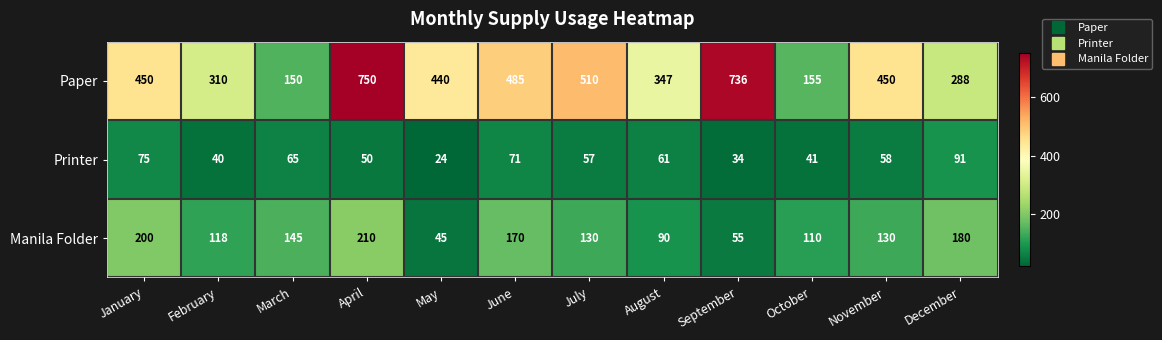

Rank the series by their average value, from highest to lowest.

Paper, Manila Folder, Printer